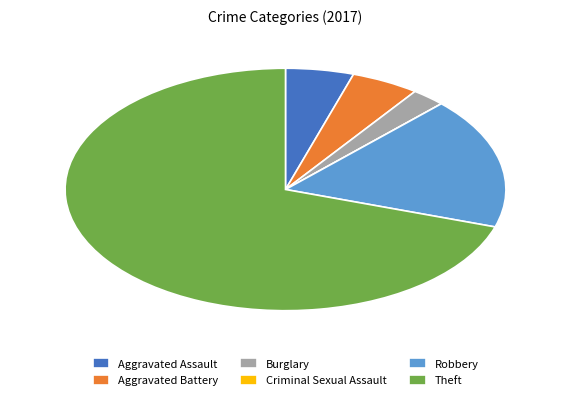

Does Theft represent more than half of the total?

Yes